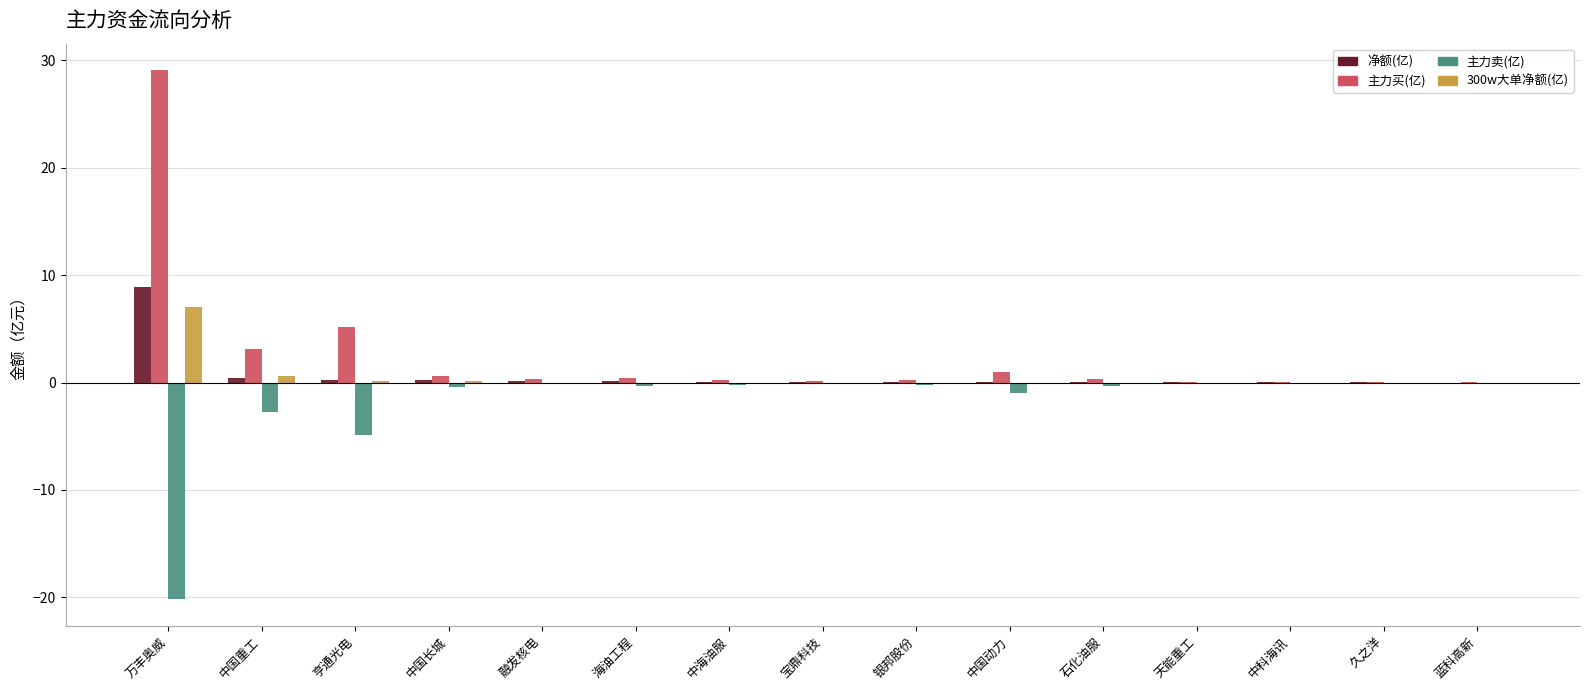

The value of 净额(亿) at 宝鼎科技 is 0.1. True or false?

True